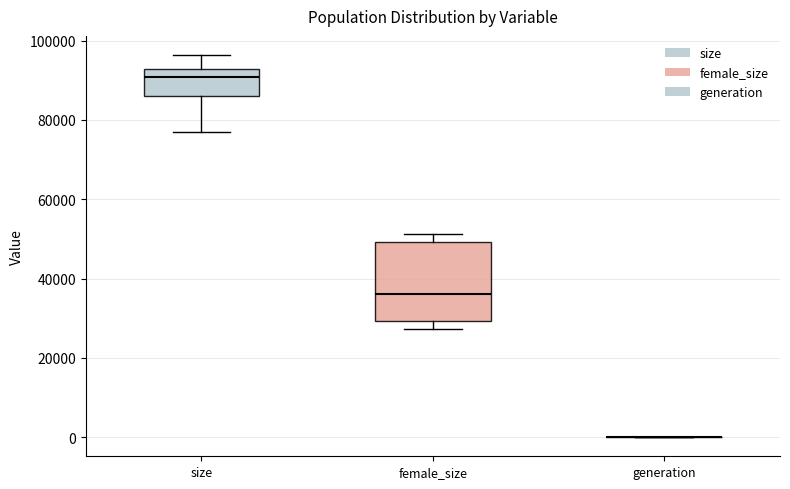

Reading left to right, read every box against the y-axis: the position of its median line, the range the box covers, and the ends of its whiskers. The values are not printed on the chart, so give them approximately, as read against the axis.

size: median 90000, box 86000 to 92000, whiskers 78000 to 96000
female_size: median 36000, box 30000 to 50000, whiskers 28000 to 52000
generation: box collapsed to a line at 0, whiskers 0 to 0